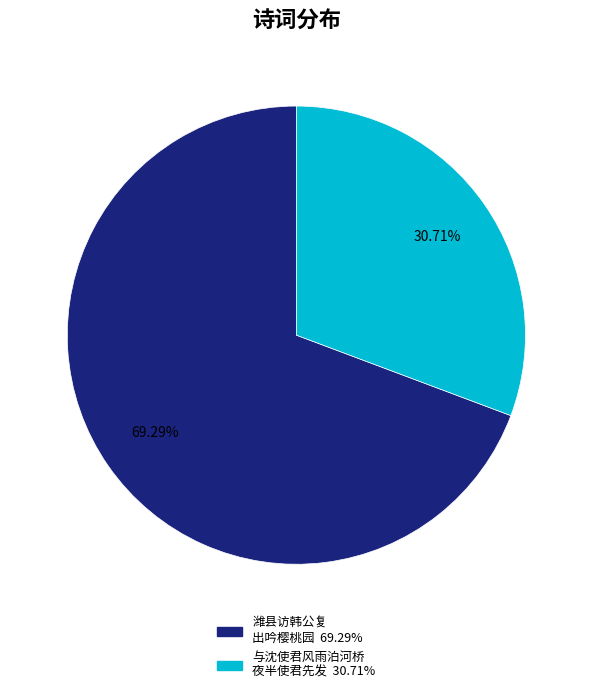

Is there any slice that represents more than half of the pie?

Yes